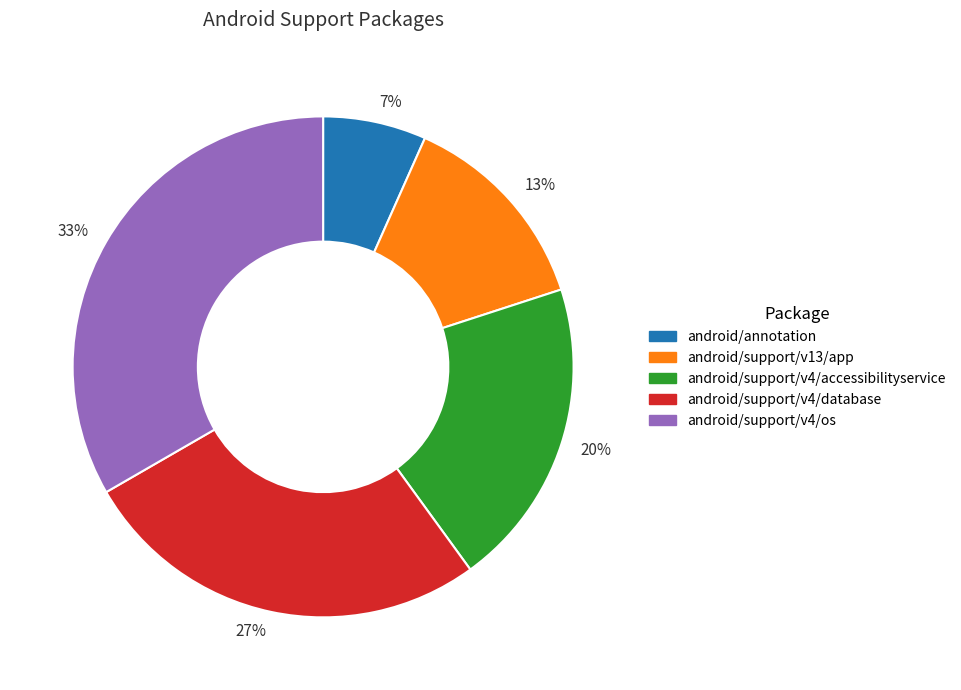

Which slice is the largest?

android/support/v4/os